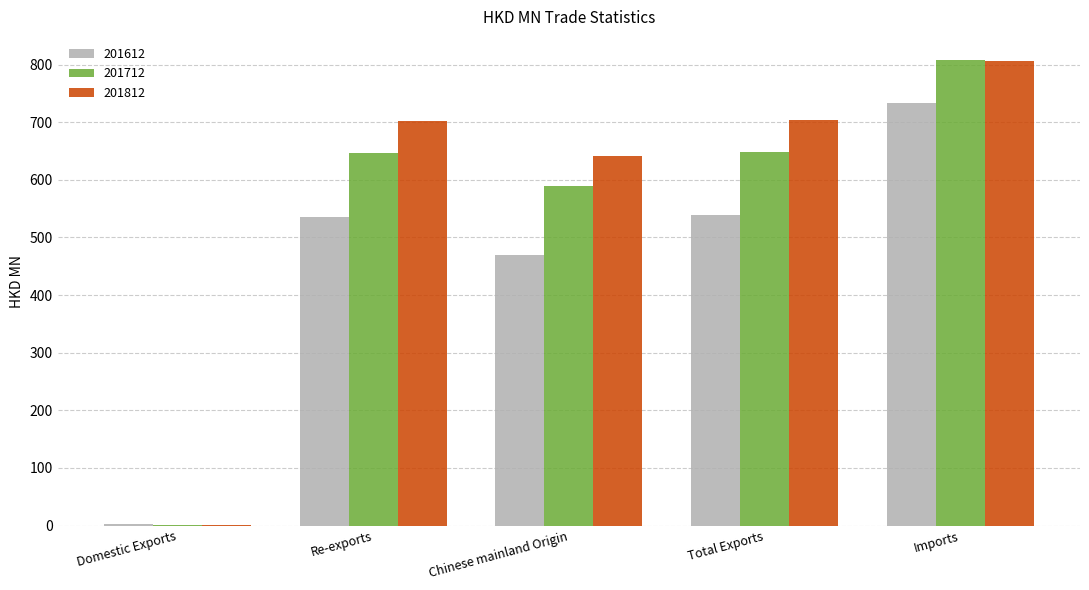

At which label is 201612 closest to 368?

Chinese mainland Origin